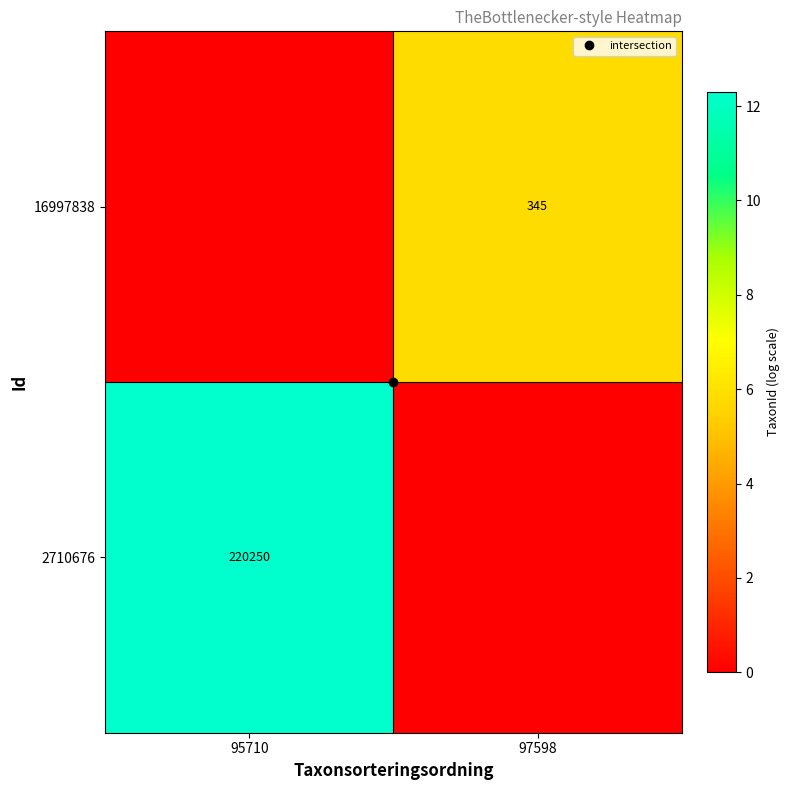

True or false: 2710676 has a value of -4.0 at 97598.

False